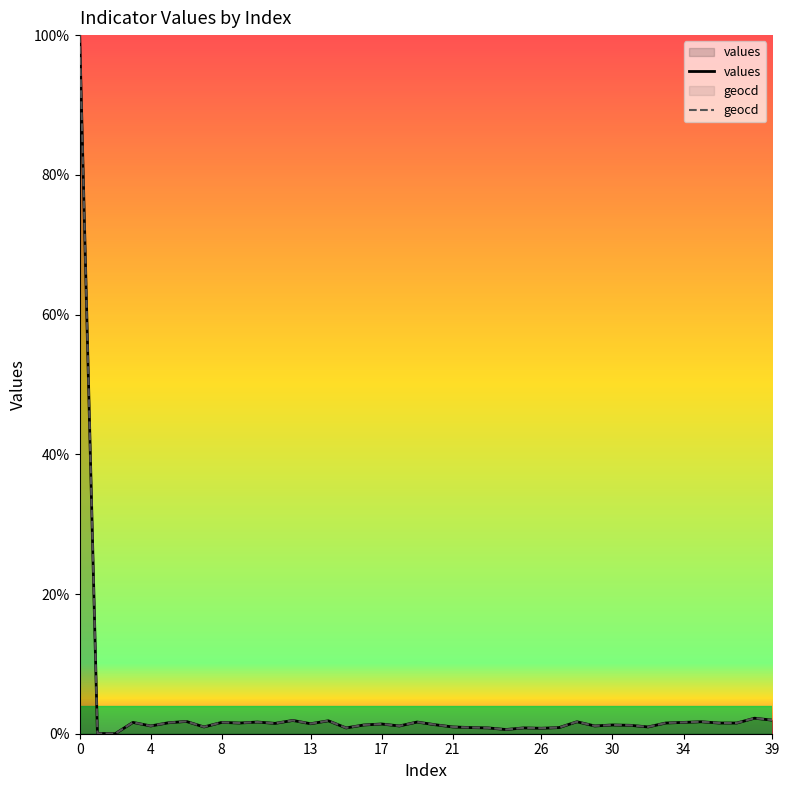

What is the difference between the maximum and minimum values in the geocd series?

100.0